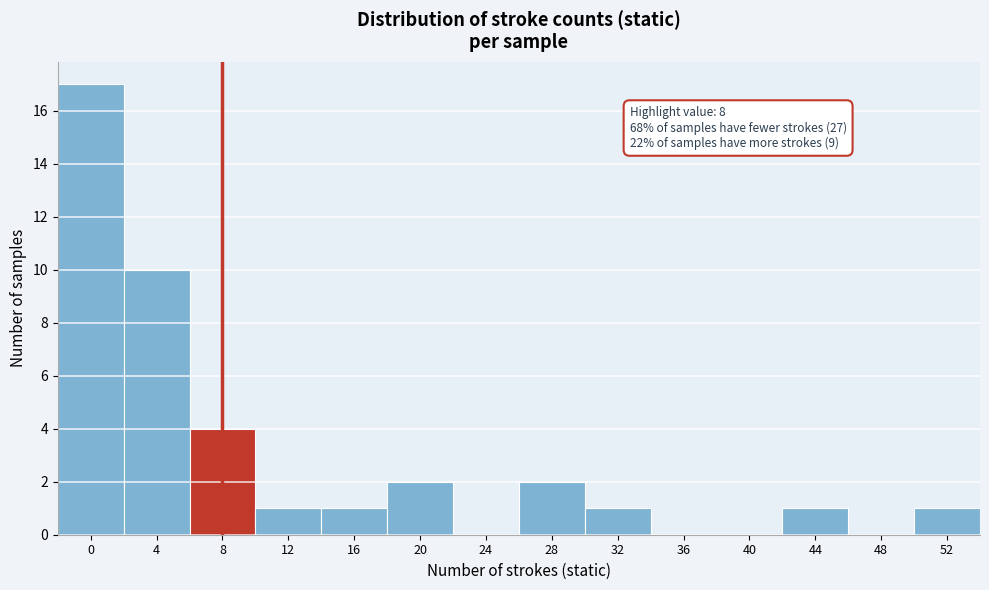

Reading left to right, extract all data points from this chart.

0=17	4=10	8=4	12=1	16=1	20=2	24=0	28=2	32=1	36=0	40=0	44=1	48=0	52=1